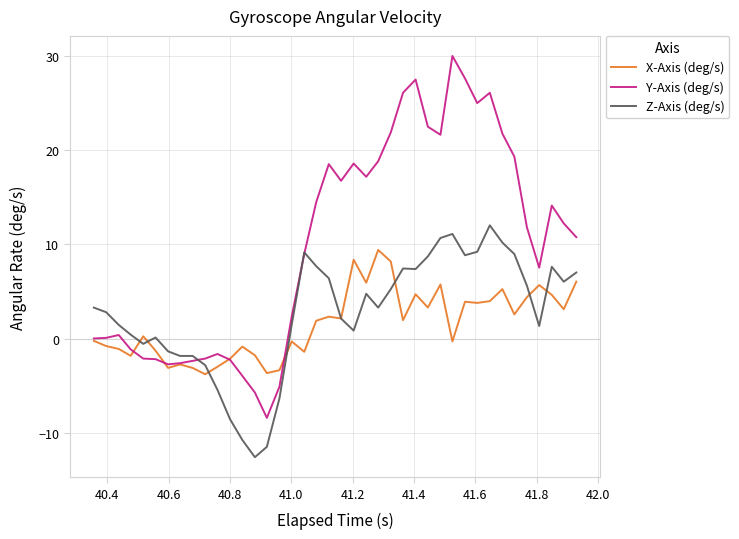

Rank the series by their maximum value, from highest to lowest.

Y-Axis (deg/s), Z-Axis (deg/s), X-Axis (deg/s)